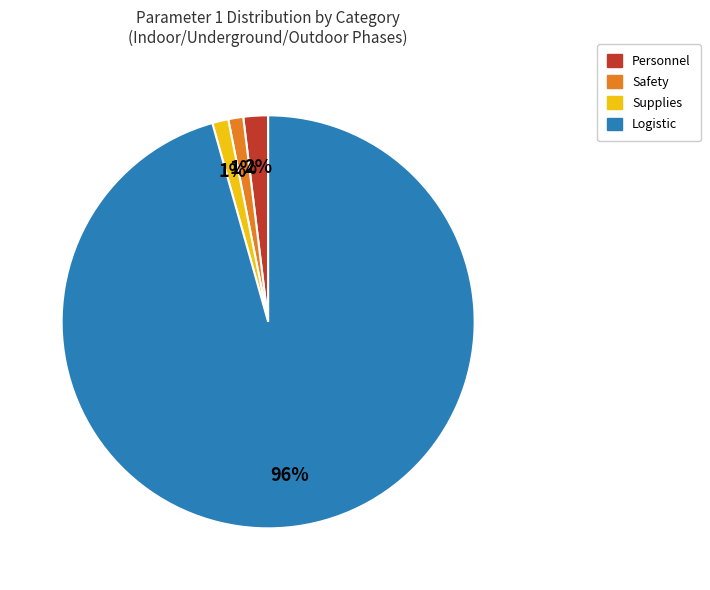

Combined, do Supplies and Personnel account for over 50%?

No